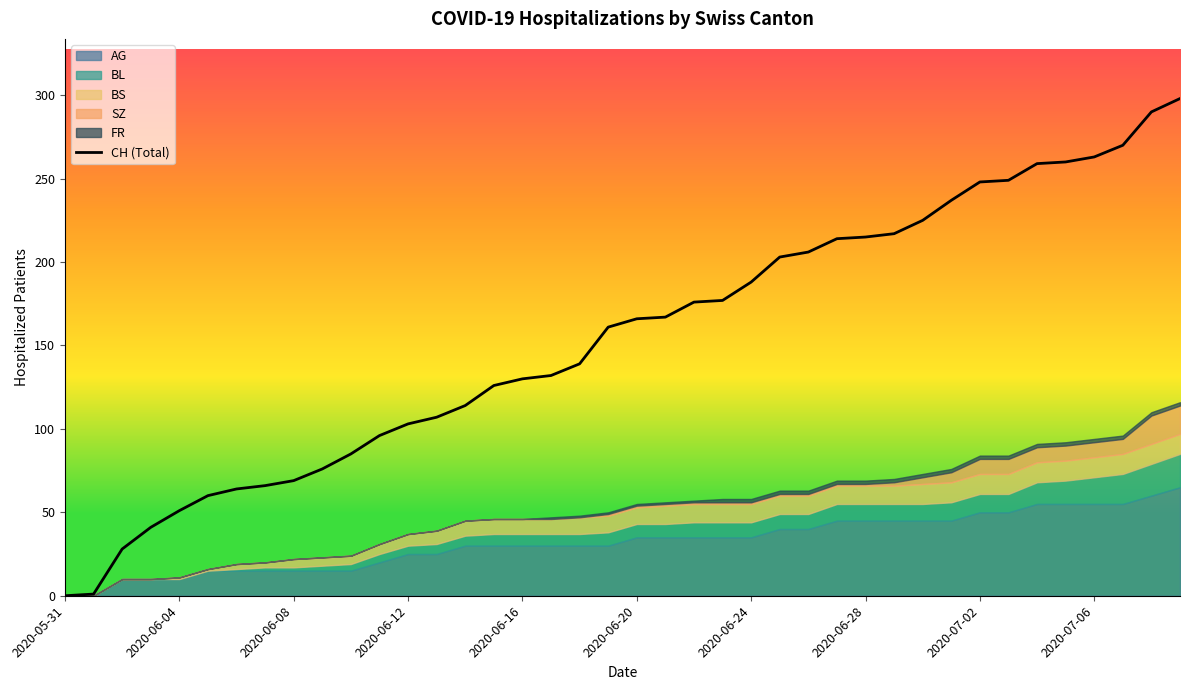

What is the highest value of the CH (Total) series?

298